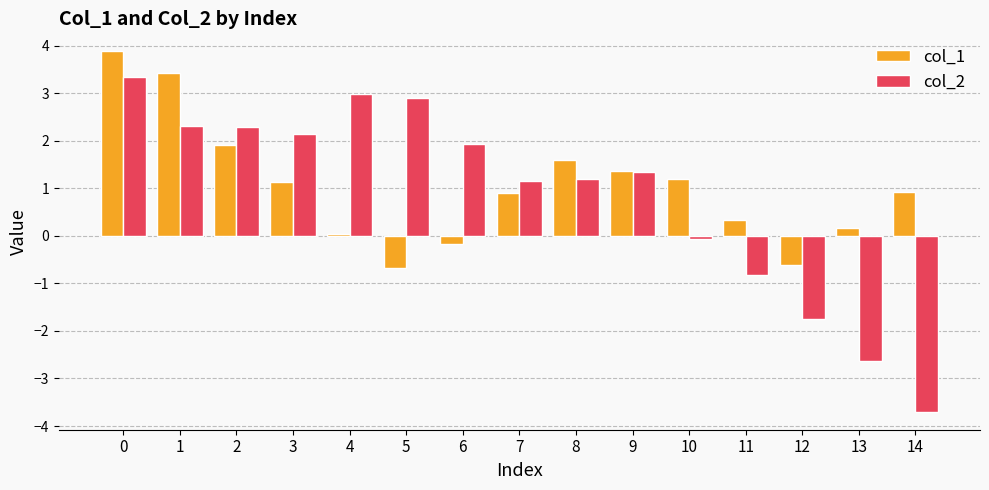

What is the value of the col_1 bar at the 7th from the left?

-0.2